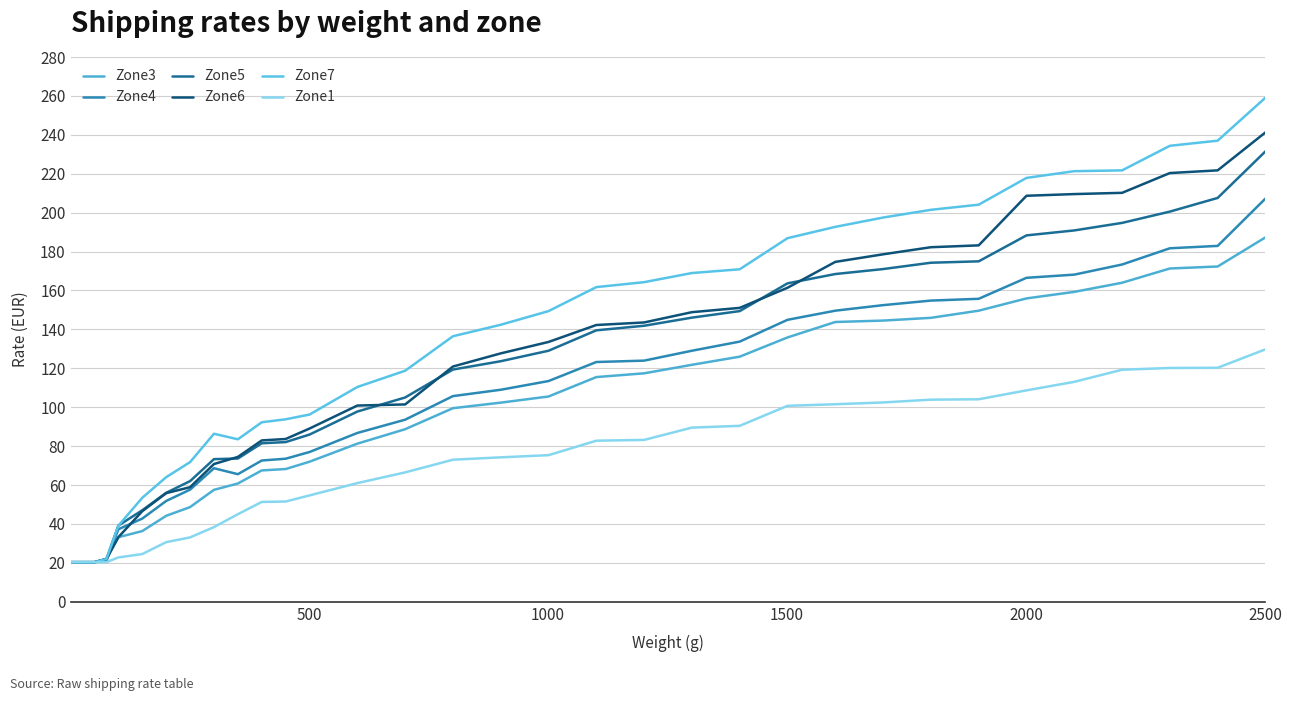

What are all the series names shown in the legend?

Zone3, Zone4, Zone5, Zone6, Zone7, Zone1